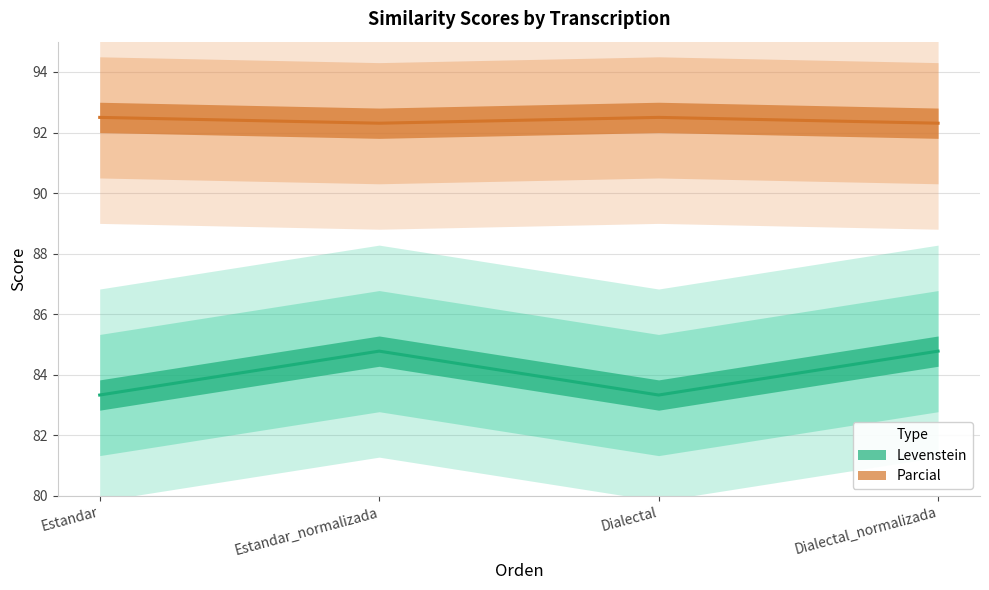

Count the Parcial values in the range 92 to 93.

4